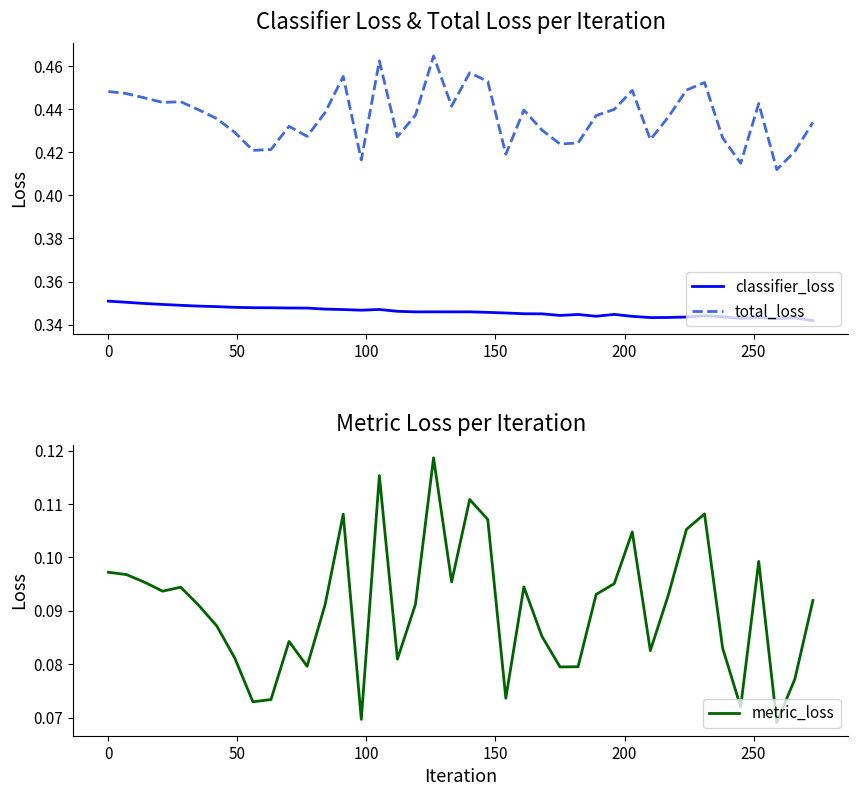

What are all the series names shown in the legend?

classifier_loss, total_loss, metric_loss